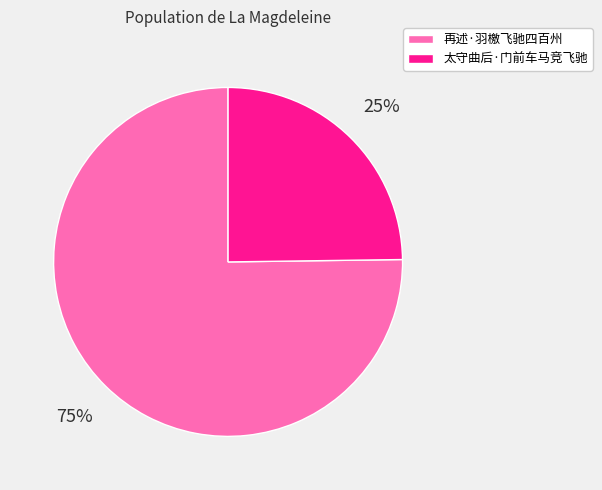

How many segments does this pie chart have?

2